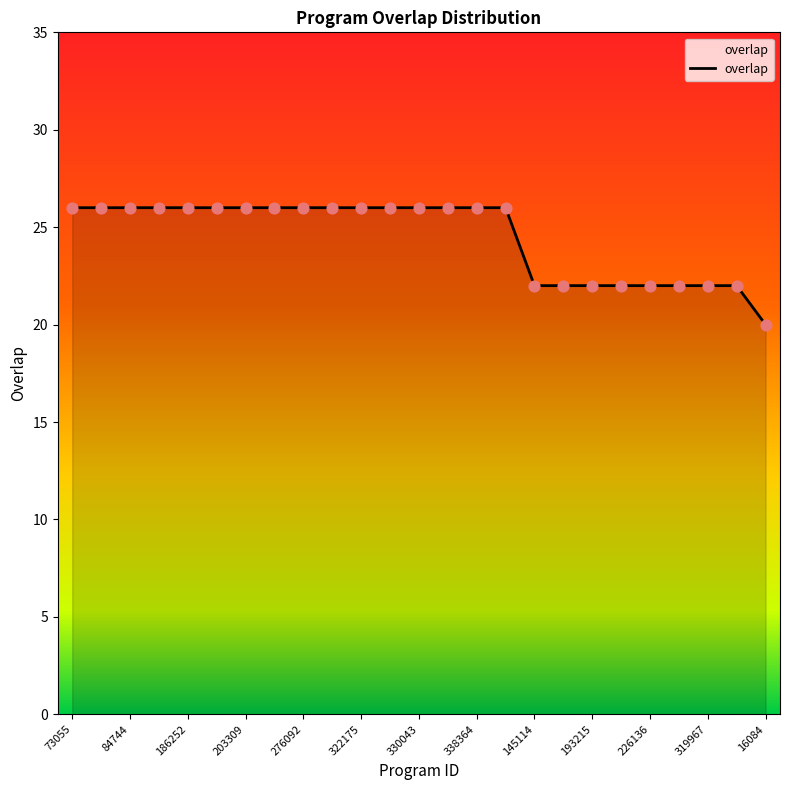

What is the difference between the maximum and minimum values?

6